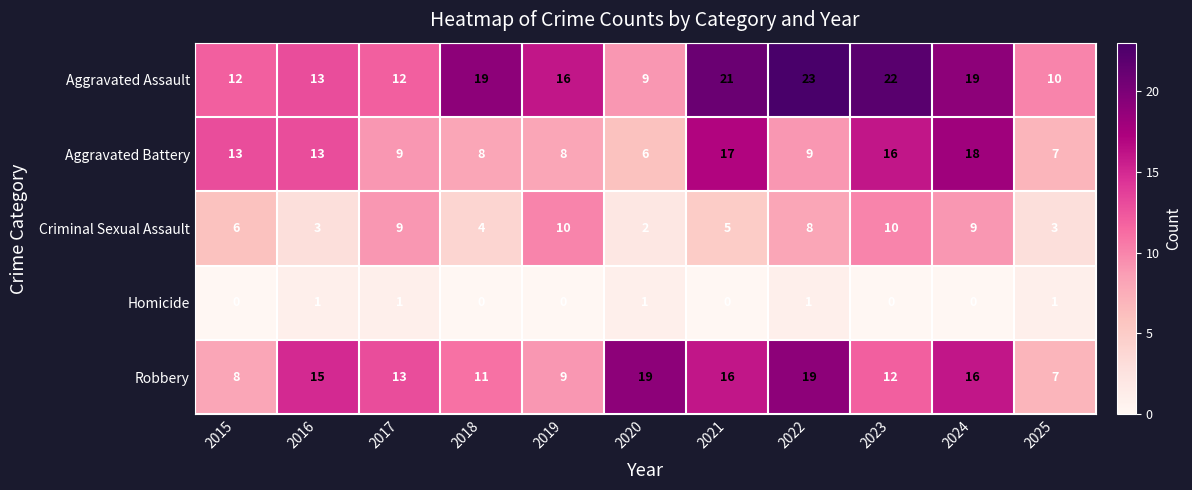

The value of Aggravated Battery at 2018 is 8. True or false?

True